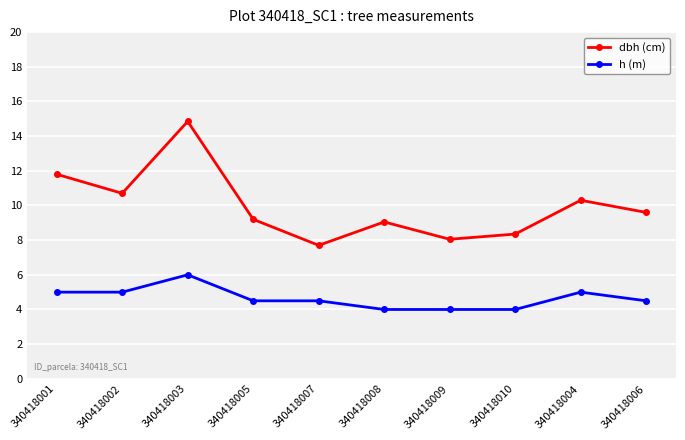

Read the h (m) value at 340418007.

4.5